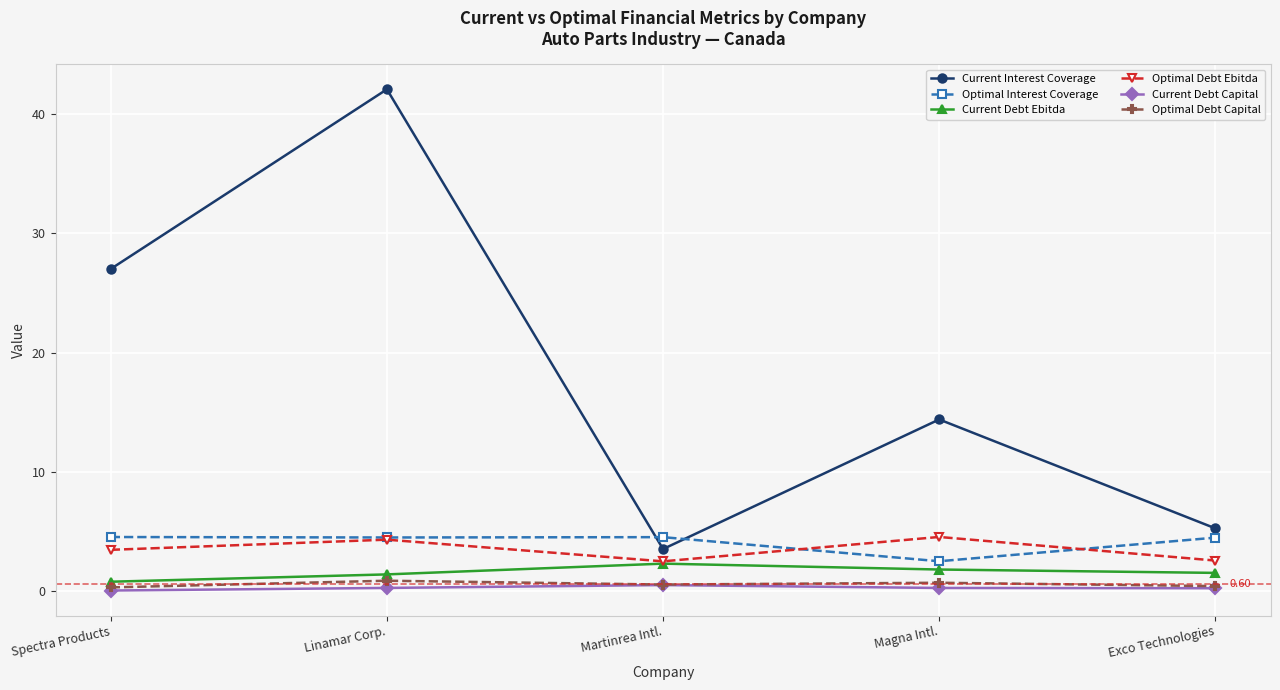

What is the lowest value of the Optimal Debt Capital series?

0.3